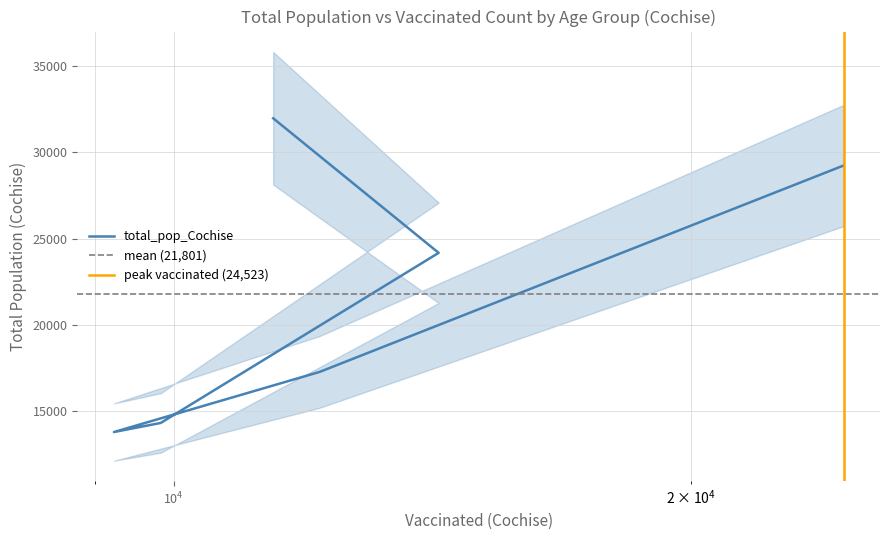

Rank the categories by value from highest to lowest.

<20, 65+, 20-34, 55-64, 35-44, 45-54